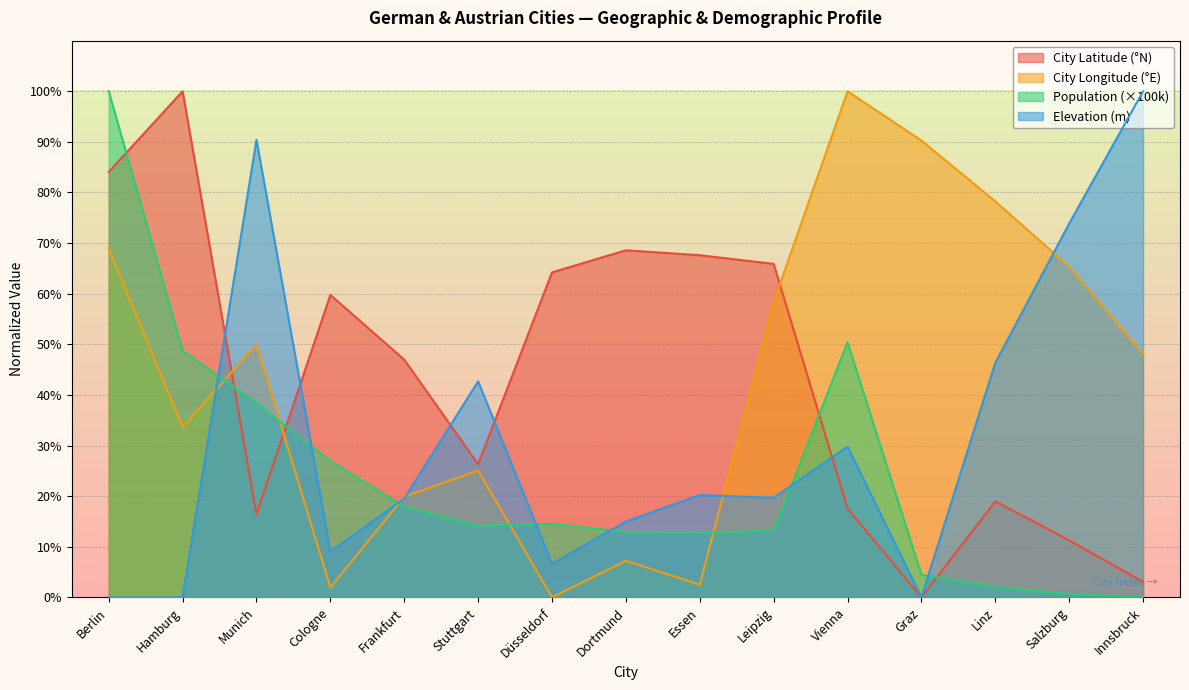

Reading right to left, transcribe all the data shown in this chart.

city_latitude: 3.0	11.3	19.0	0.0	17.6	65.9	67.6	68.6	64.2	26.3	47.0	59.8	16.4	100.0	84.1
city_longitude: 48.1	65.3	78.2	90.3	100.0	58.4	2.5	7.2	0.0	25.1	19.9	1.9	50.0	33.6	68.9
population_100k: 0.0	0.7	2.1	4.5	50.4	13.2	12.8	12.9	14.6	14.1	17.9	26.9	38.4	48.7	100.0
elevation: 100.0	73.9	46.3	0.0	29.8	19.7	20.2	15.0	6.6	42.7	19.5	9.1	90.4	0.0	0.0